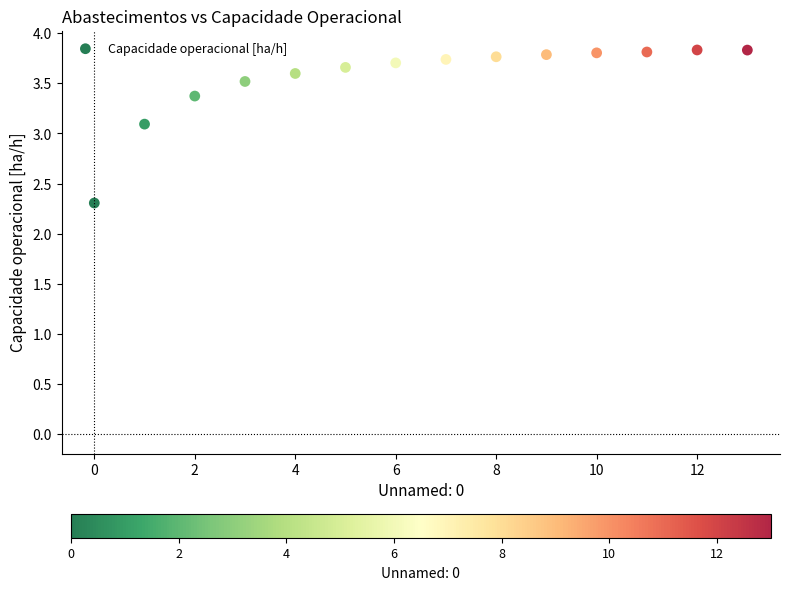

What is the range of Y values (max minus min)?

1.5